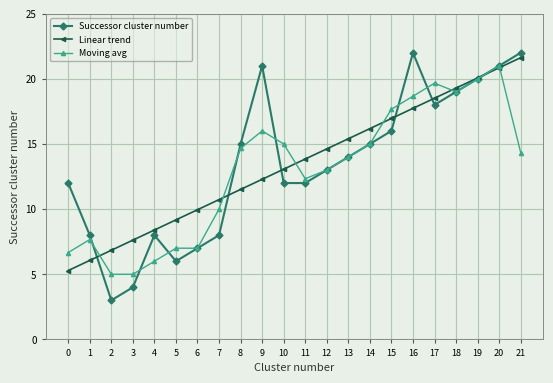

What is the value of the Successor cluster number point at the 19th from the left?

19.0